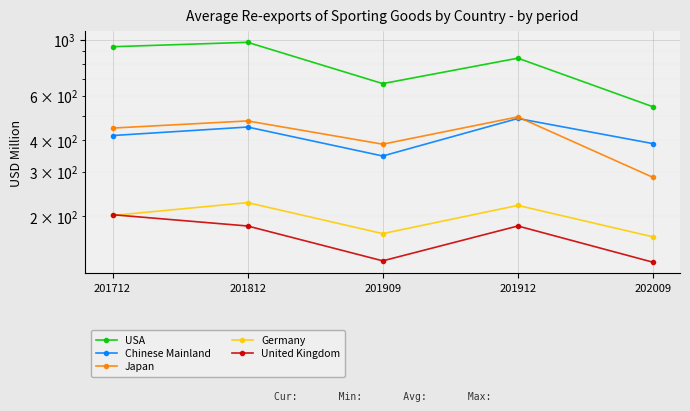

Between 201712 and 202009, which is larger?

201712